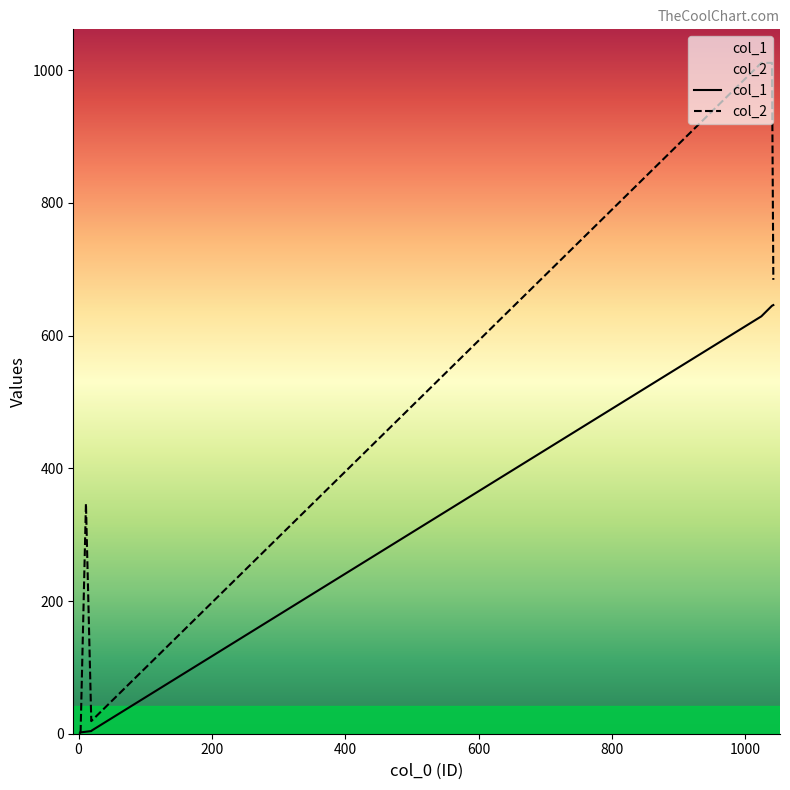

How many data points does each series have?

20